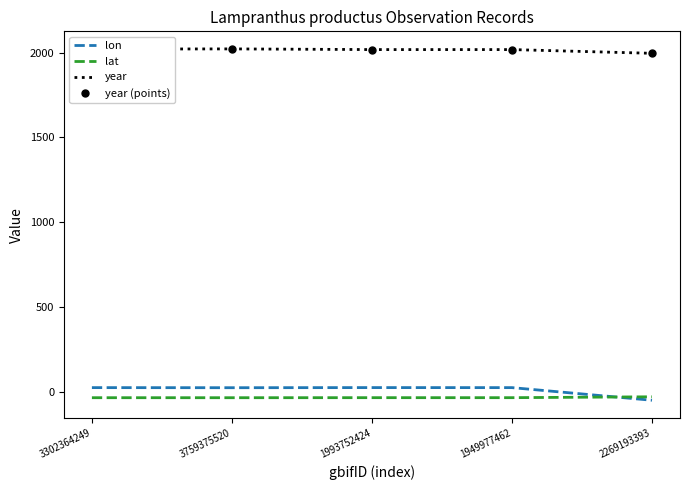

True or false: year and lat cross at least once.

False